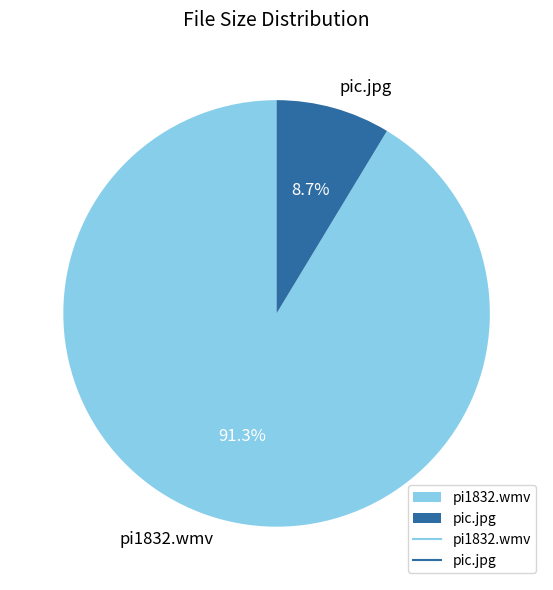

Approximately how many times larger is the value at pi1832.wmv compared to pic.jpg?

10.5